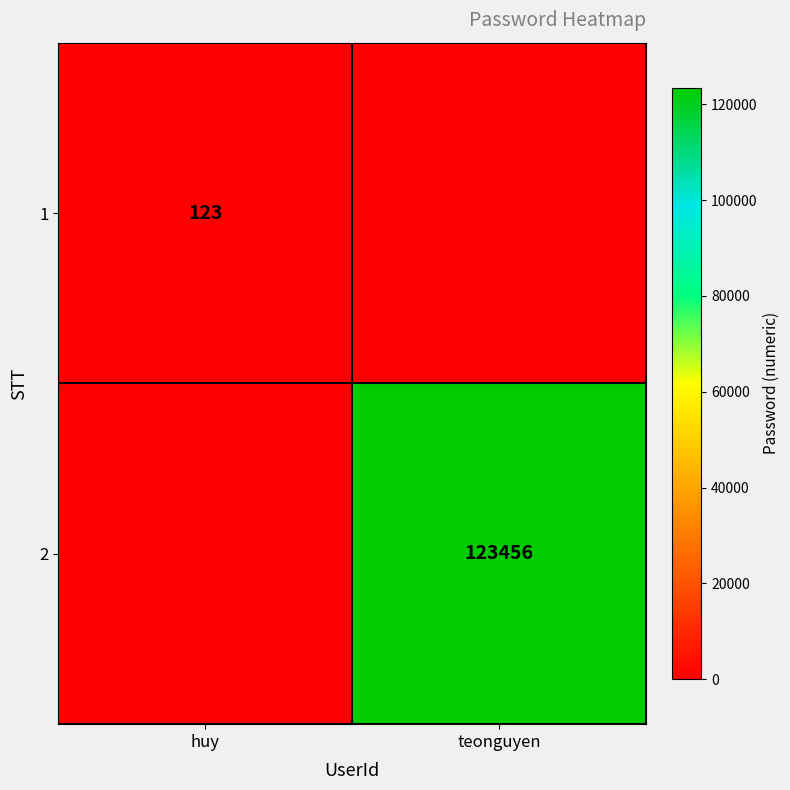

Is it true that 2 equals 123456 at teonguyen?

True